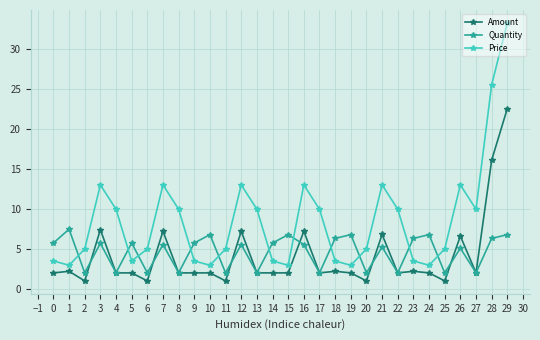

True or false: Quantity has a value of 0.9 at 15.

False